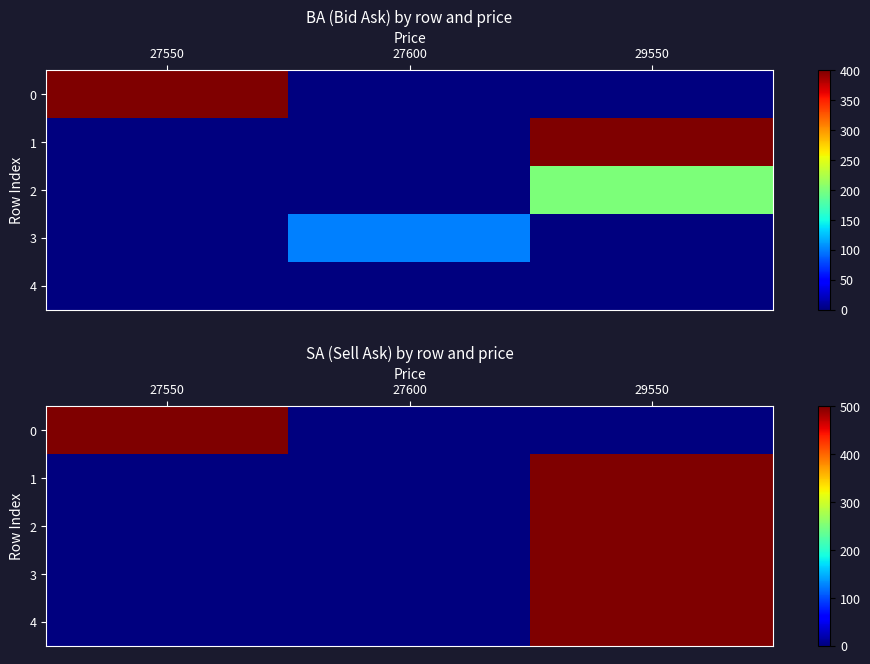

At how many categories does at least one series exceed 361?

2